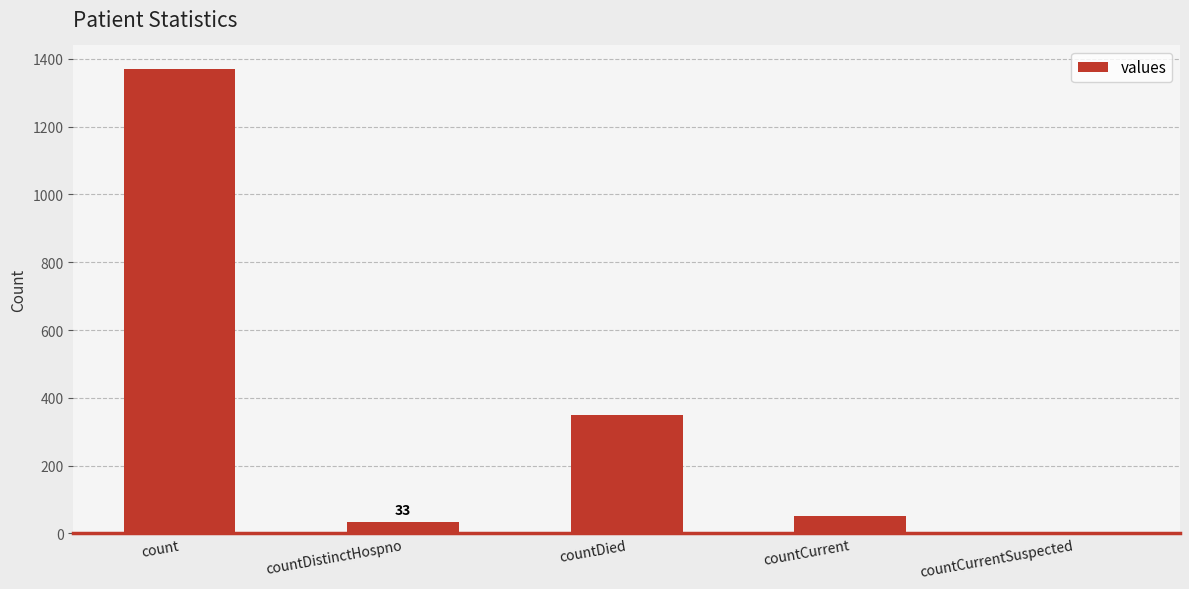

What value does the data have at count?

1371